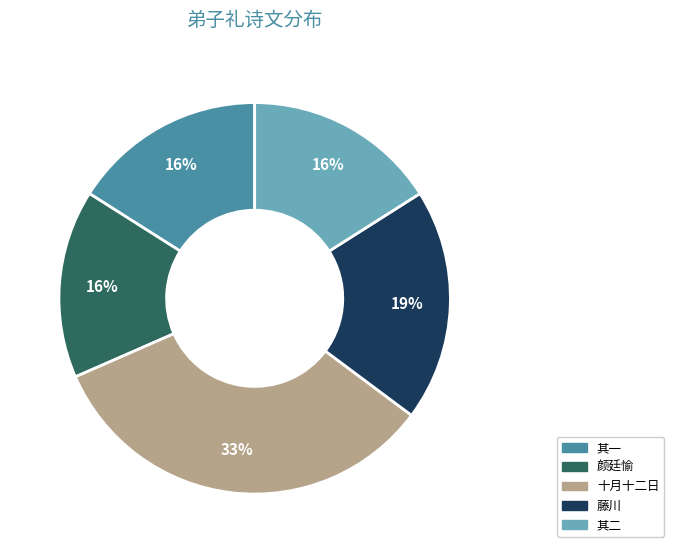

To the nearest percent, what is the average slice percentage?

20%